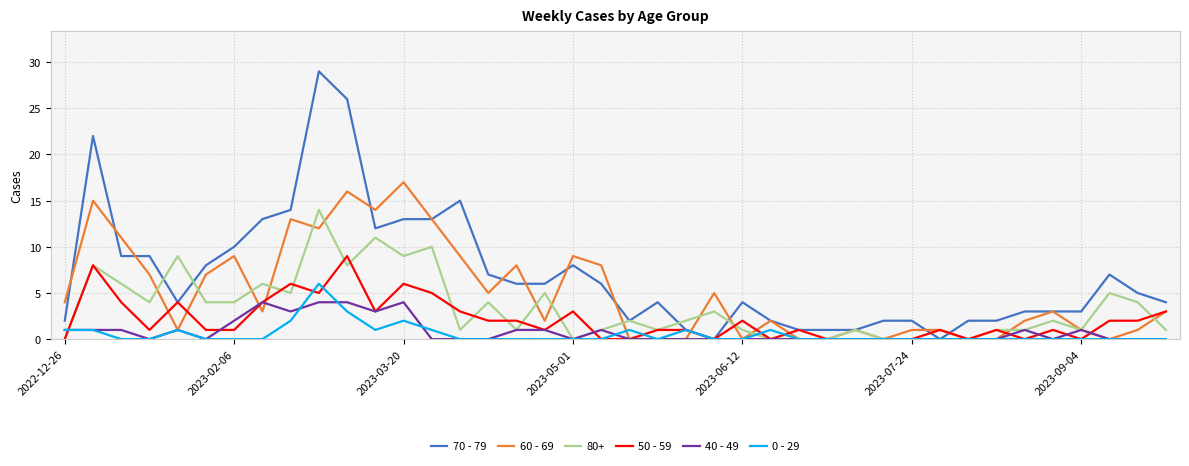

Rank the series by their maximum value, from lowest to highest.

40 - 49, 0 - 29, 50 - 59, 80+, 60 - 69, 70 - 79